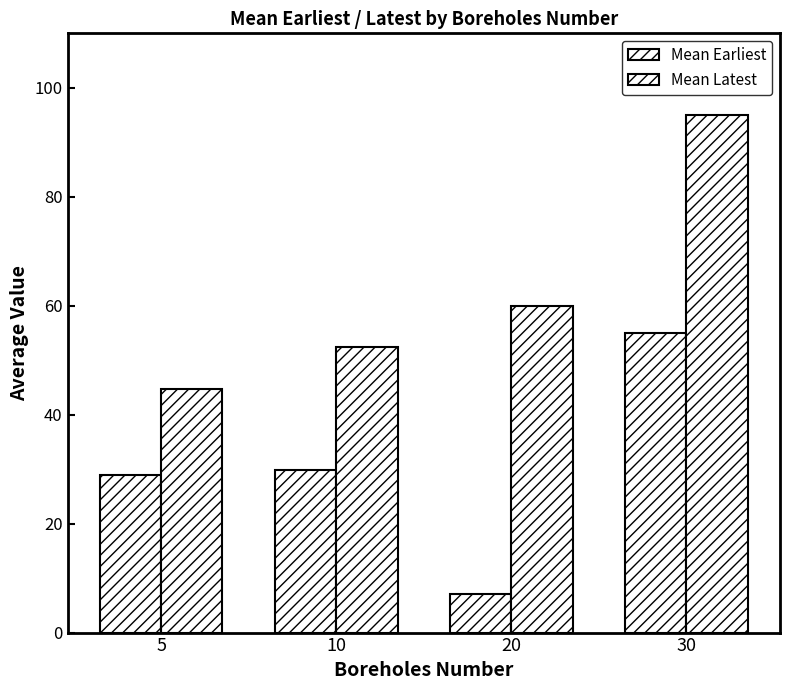

How many series are shown in this chart?

2